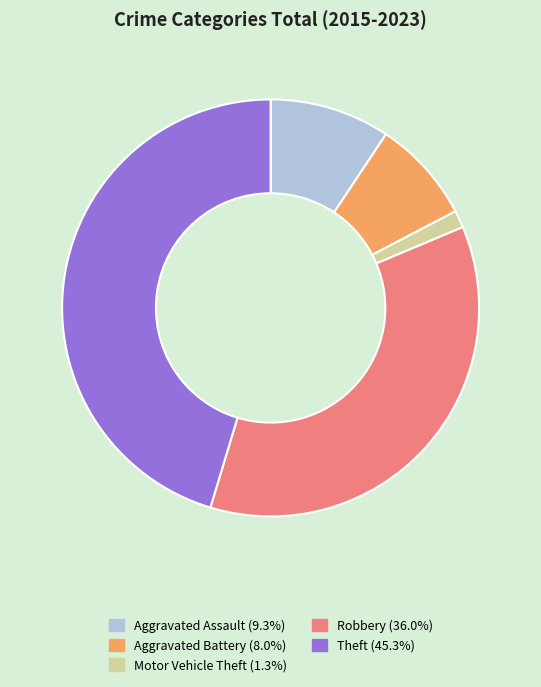

Approximately how many times larger is the value at Robbery compared to Theft?

0.8